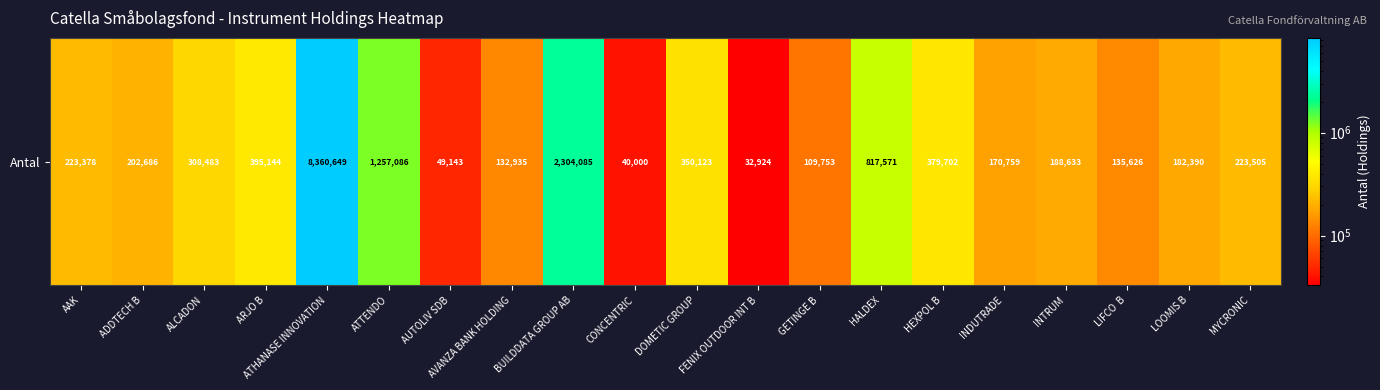

Approximately how many times larger is the value at ADDTECH B compared to DOMETIC GROUP?

0.6